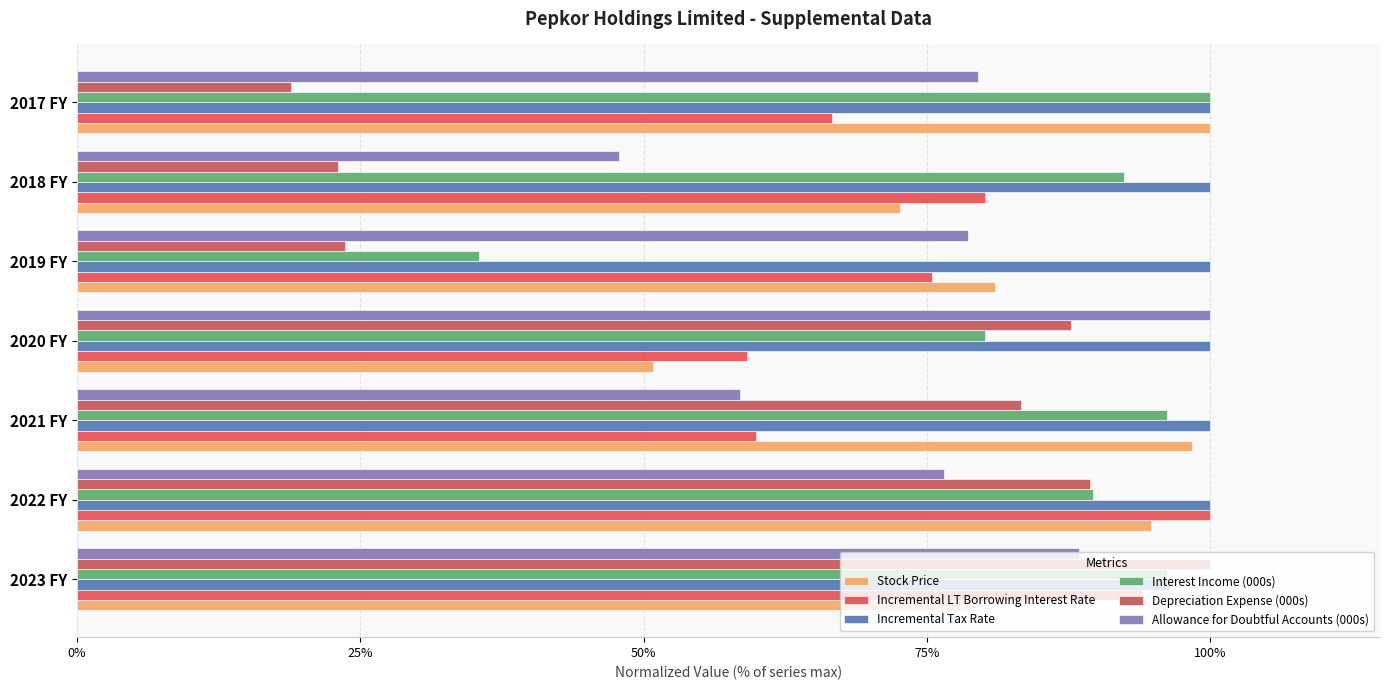

Count the number of categories in the chart.

7